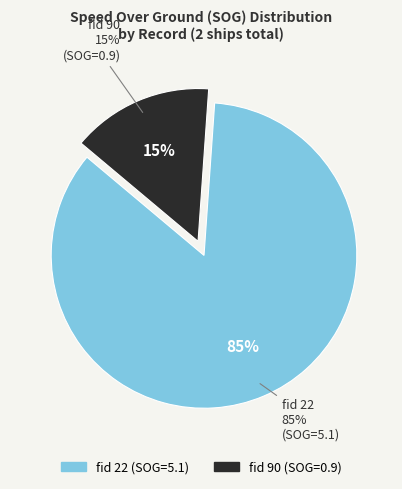

Do 90 and 22 together represent more than half of the pie?

Yes